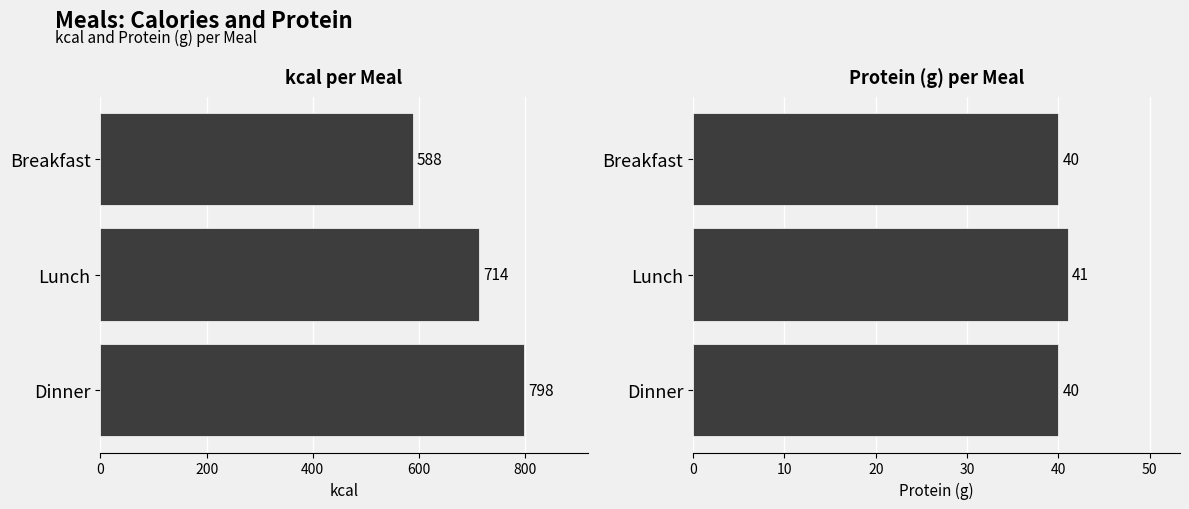

Which series has the largest total across all categories?

kcal